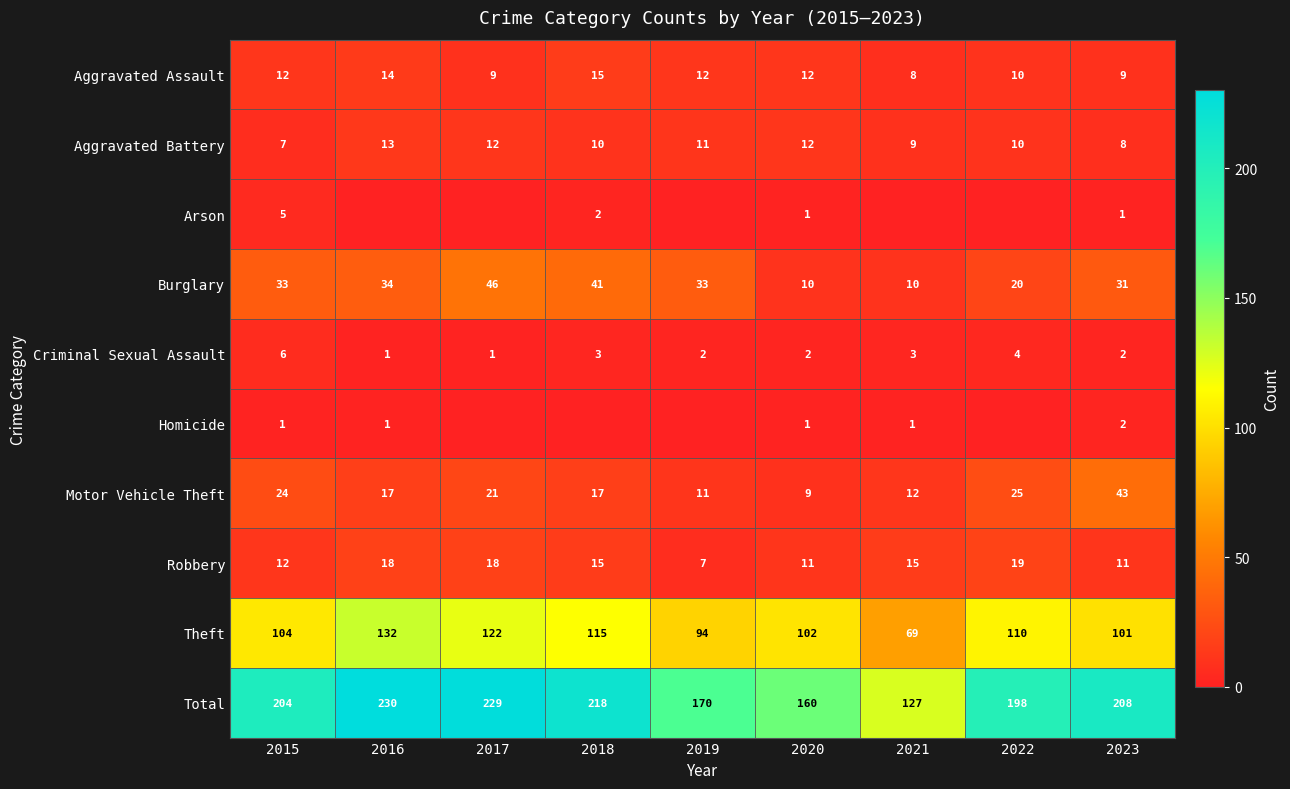

Between 2016 and 2022, which is larger?

2016